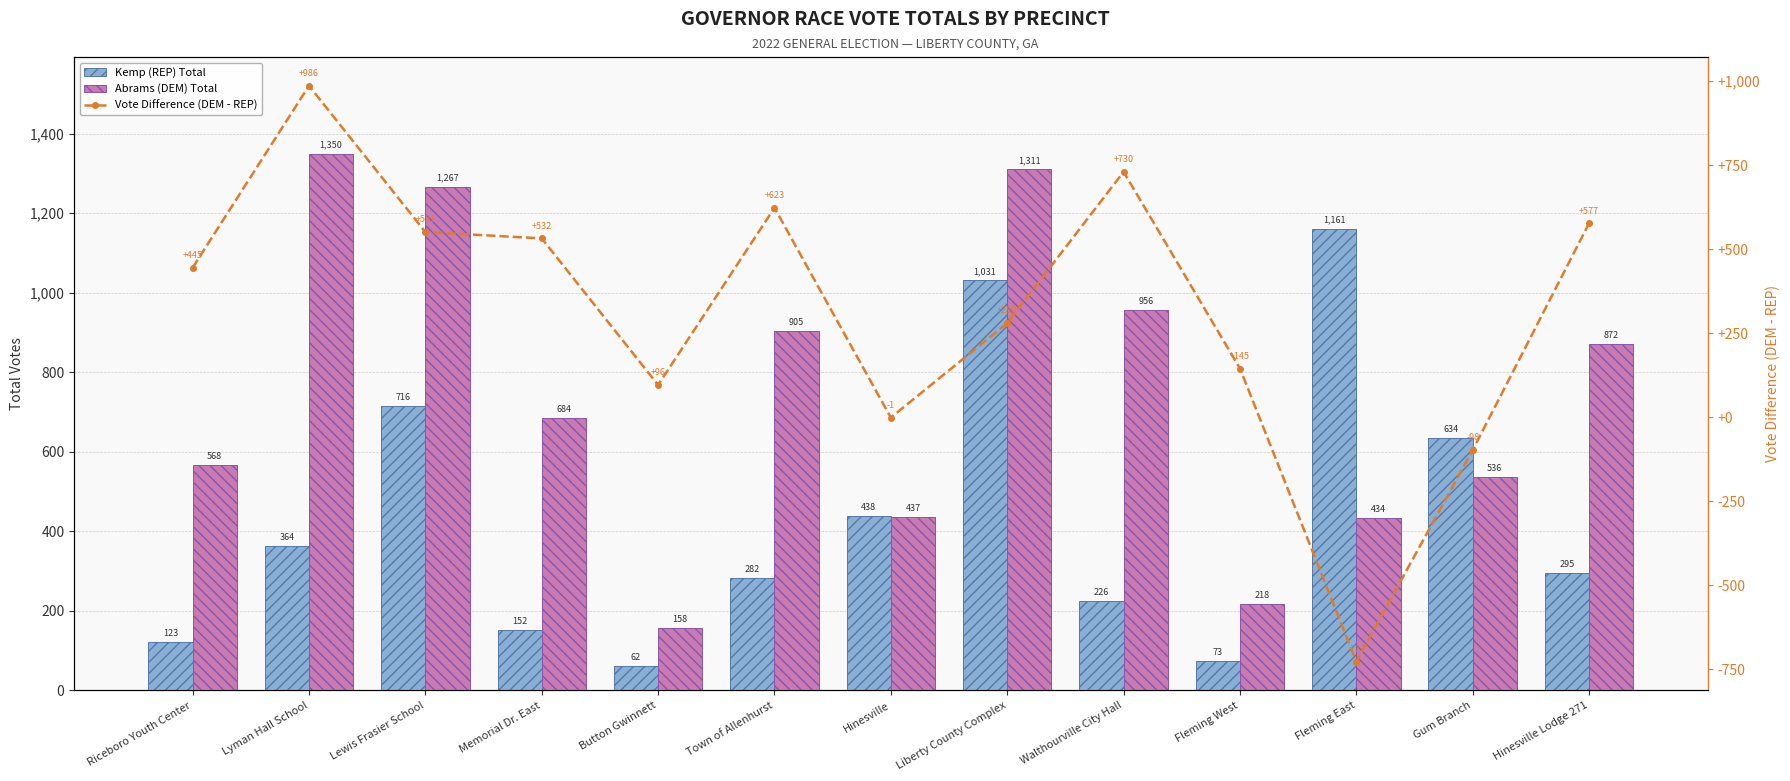

Which series has the widest spread of values?

Vote Difference (DEM - REP)